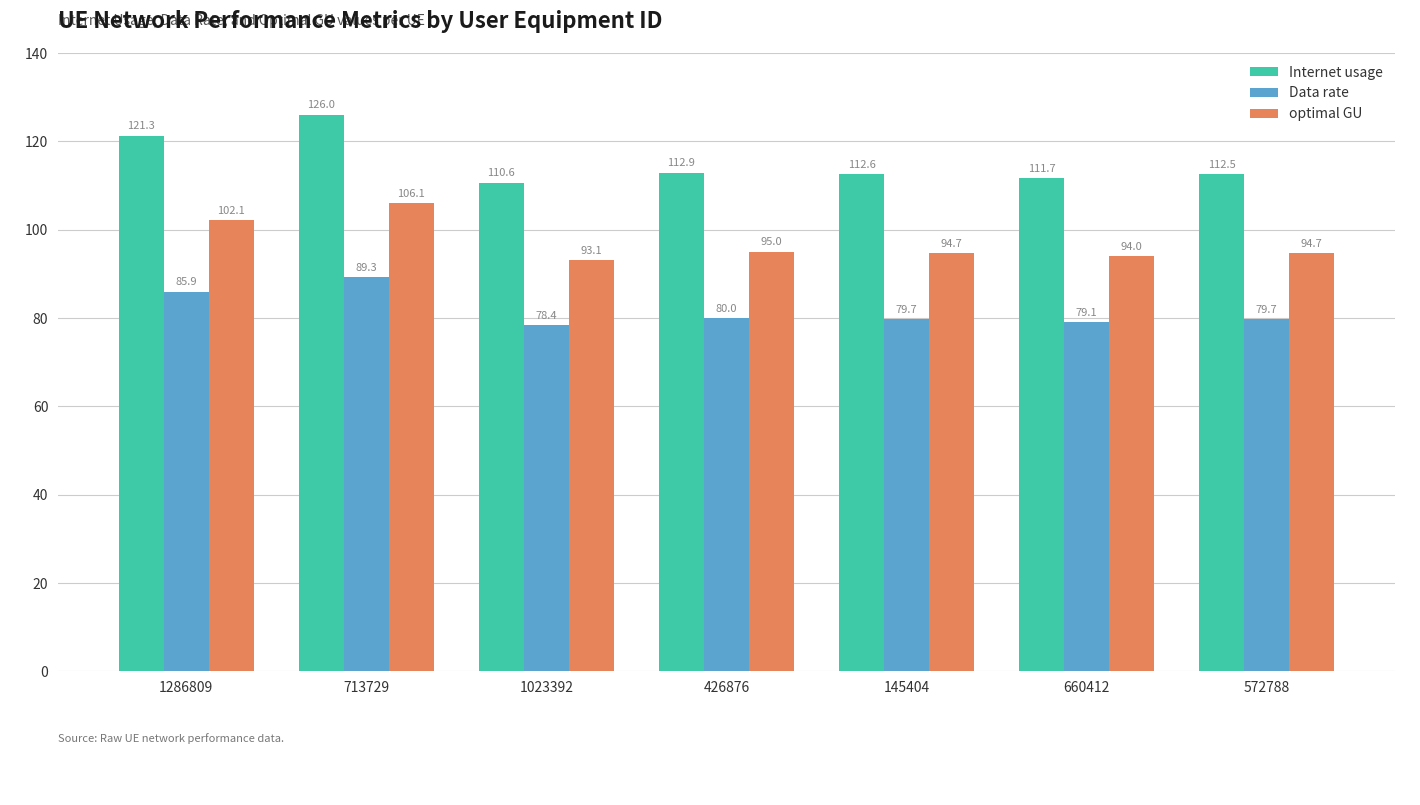

The optimal GU series shows 175.8 at 713729. True or false?

False